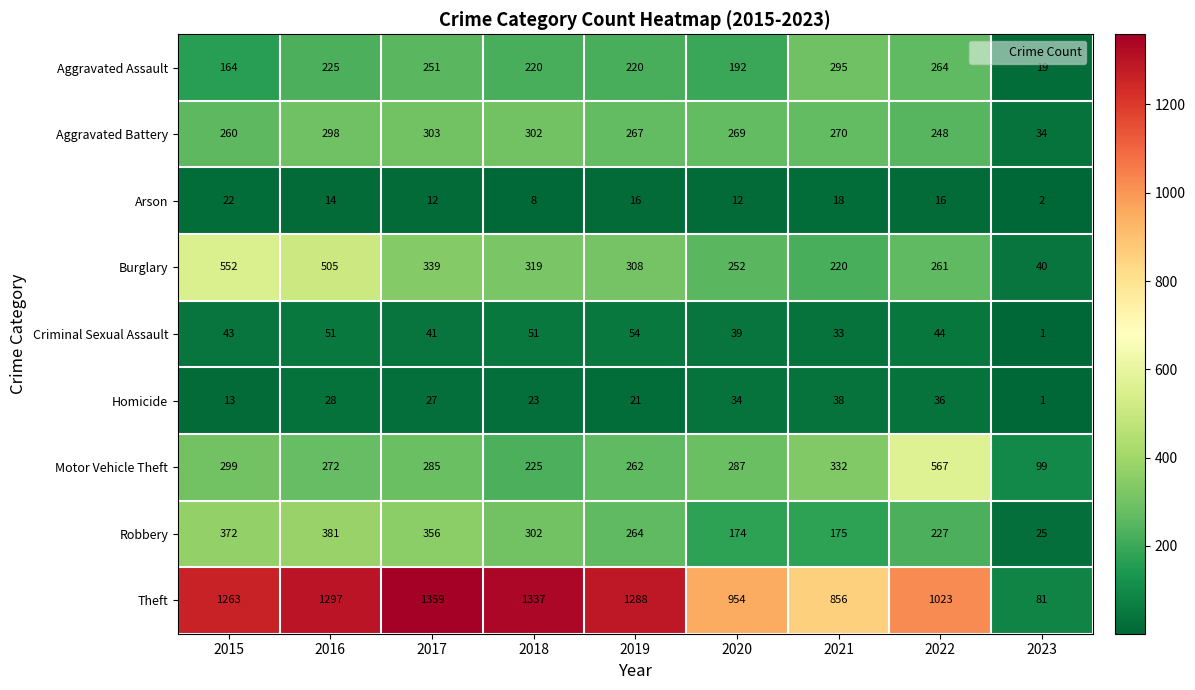

At which category is the sum across all series the highest?

2016